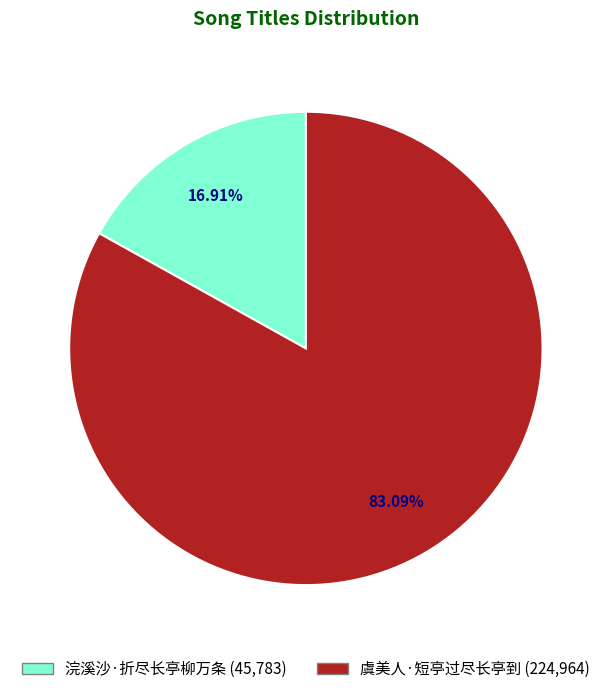

How many slices are in this pie chart?

2